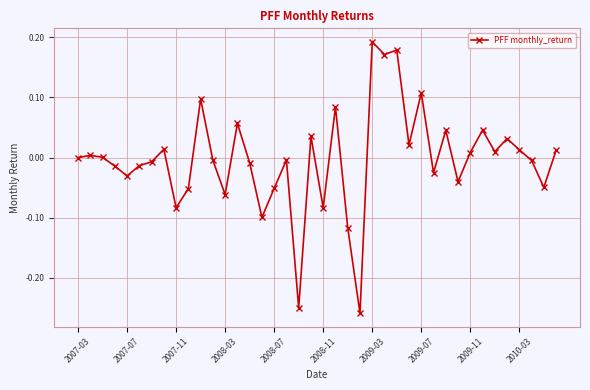

Does the chart have visible grid lines?

Yes